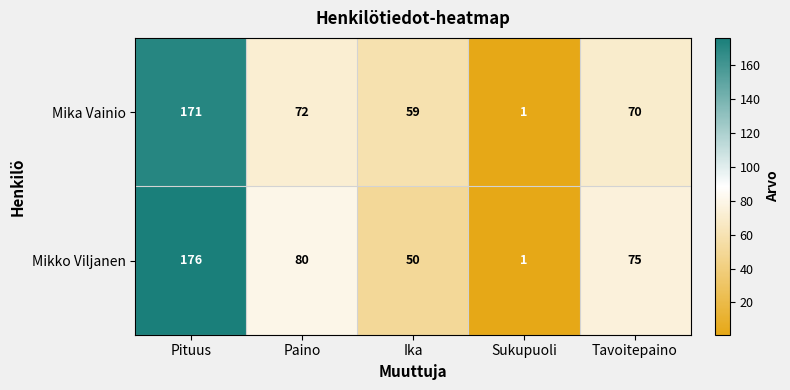

The value of Mika Vainio at Sukupuoli is 2. True or false?

False